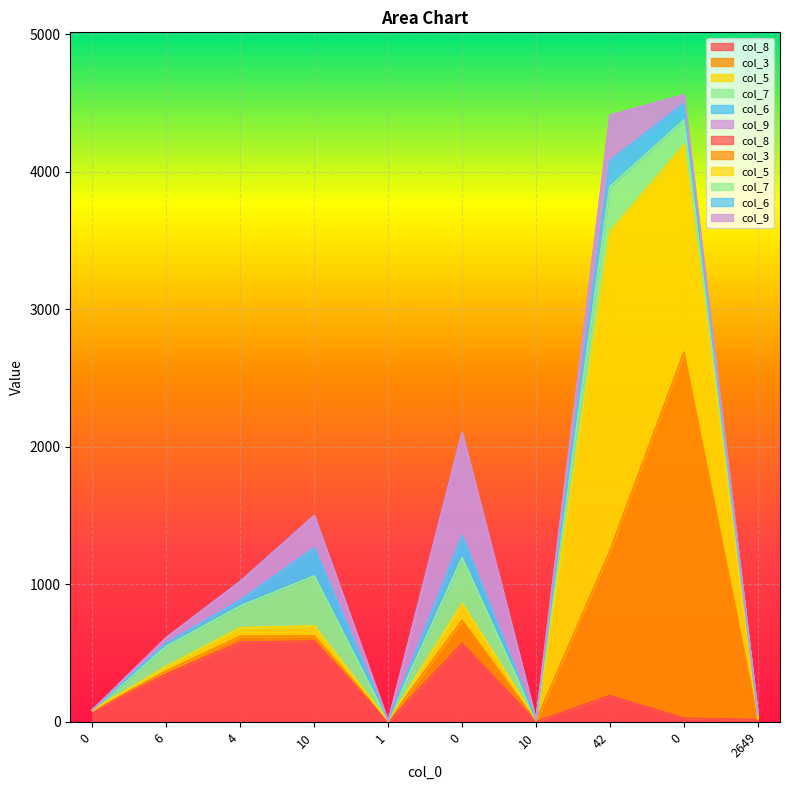

In col_5, how many points are lower than both neighbors (excluding endpoints)?

2